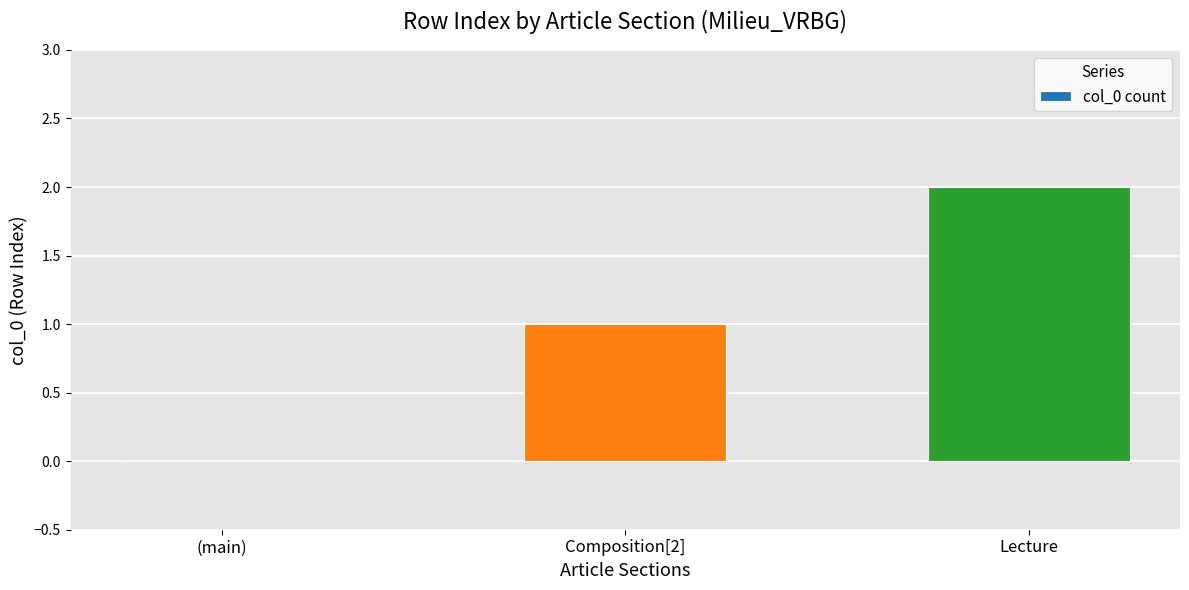

Are the bars grouped side by side (vs. stacked)?

No